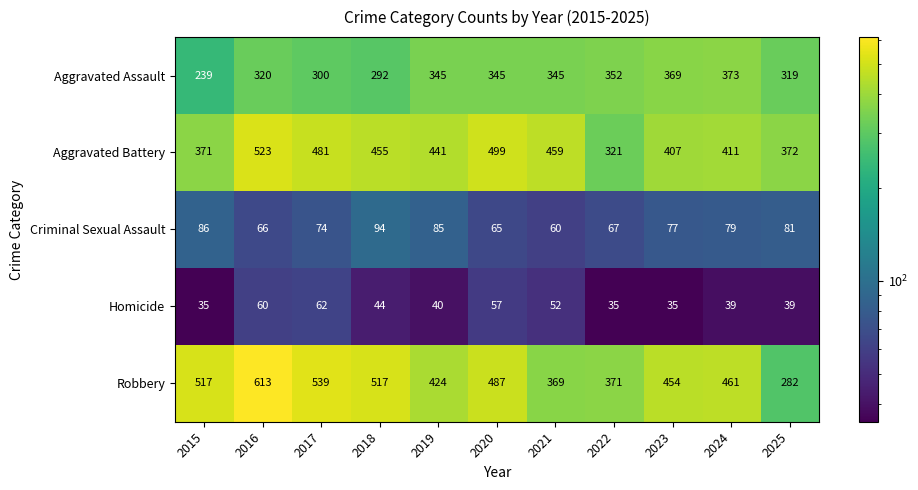

Rank the series at 2020 from lowest to highest value.

Homicide, Criminal Sexual Assault, Aggravated Assault, Robbery, Aggravated Battery